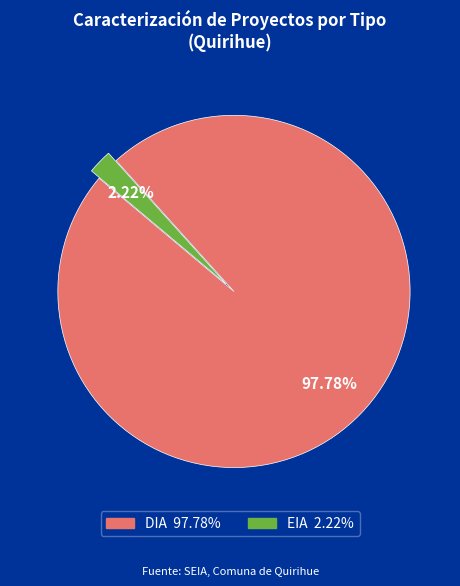

To the nearest percent, what is the difference between the largest and smallest slice percentages?

96%